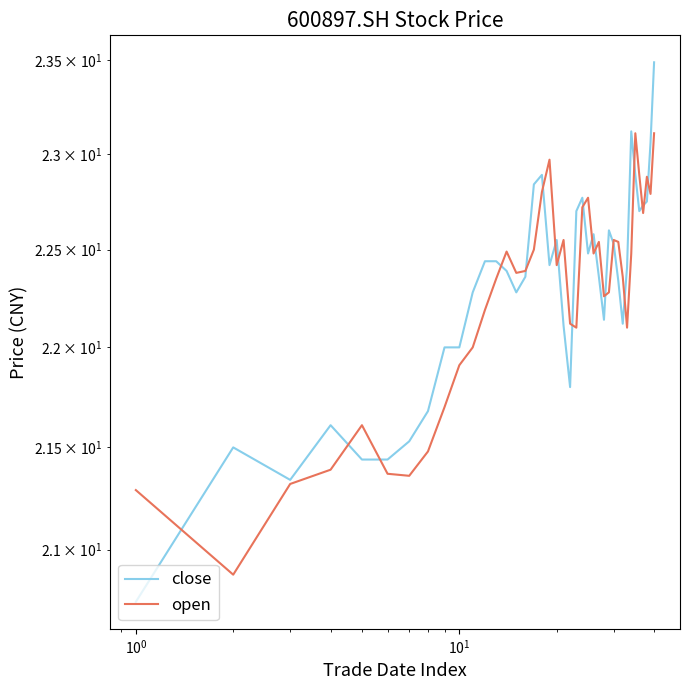

What are all the series names shown in the legend?

close, open